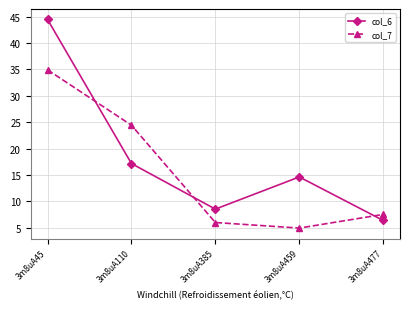

Reading right to left, what are all the values shown in this chart?

col_6: 3m8uA477=6.3	3m8uA459=14.6	3m8uA385=8.5	3m8uA110=17.2	3m8uA45=44.5
col_7: 3m8uA477=7.5	3m8uA459=4.9	3m8uA385=6.0	3m8uA110=24.4	3m8uA45=34.9